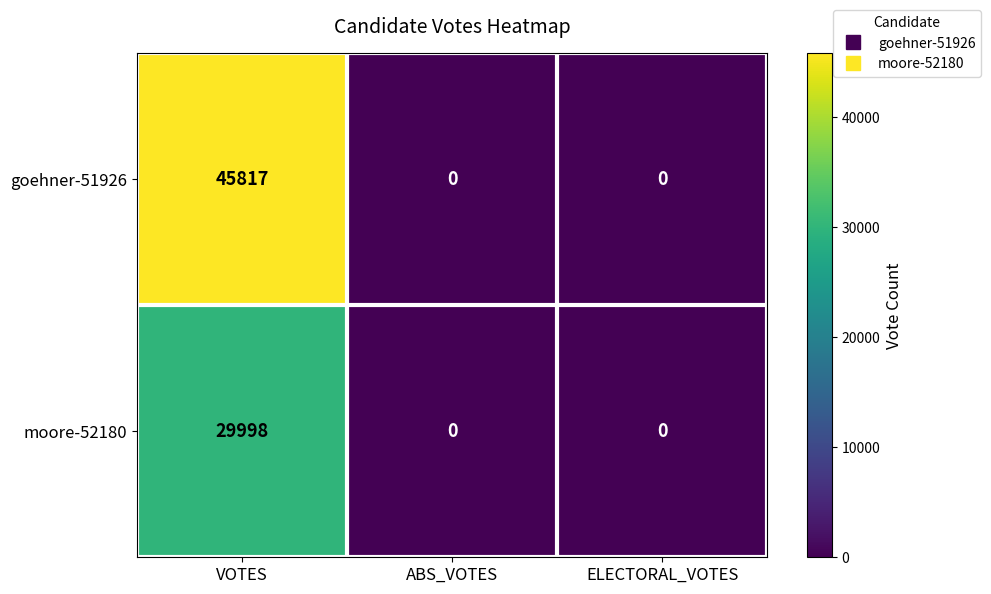

What is the maximum value shown in the chart?

45817